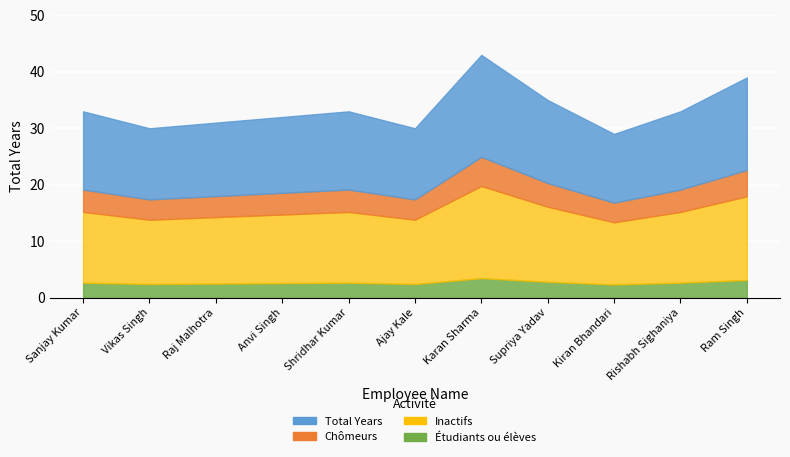

Between Karan Sharma and Vikas Singh, which is larger?

Karan Sharma